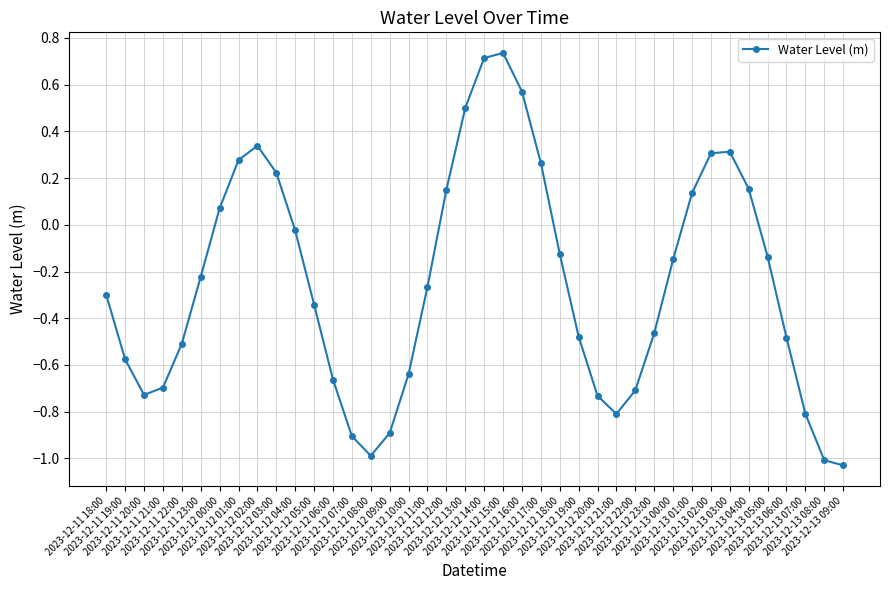

What is the difference between the second highest and second lowest values?

1.7